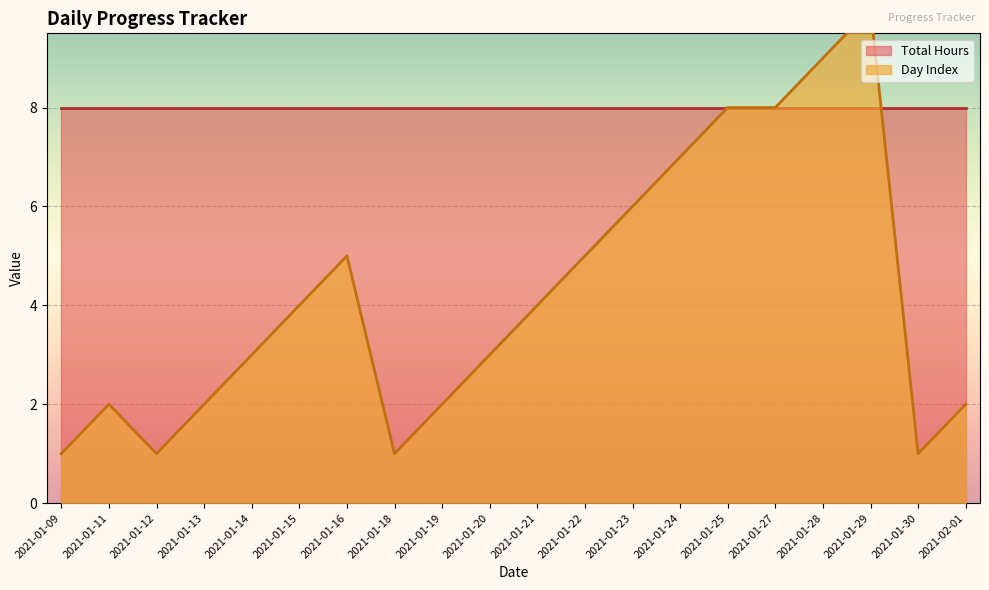

How many interior local valleys (lower than both neighbors) does the data have?

3